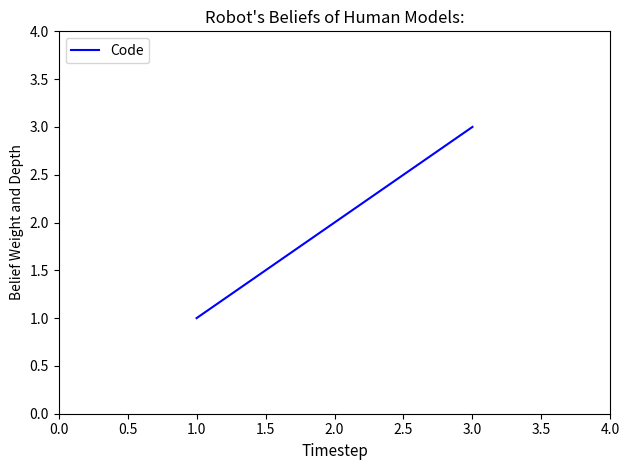

Rank the categories by value from lowest to highest.

1.0, 2.0, 3.0